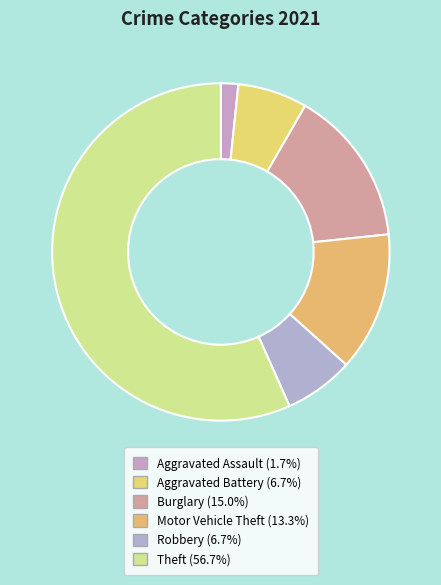

How many slices are in this pie chart?

6